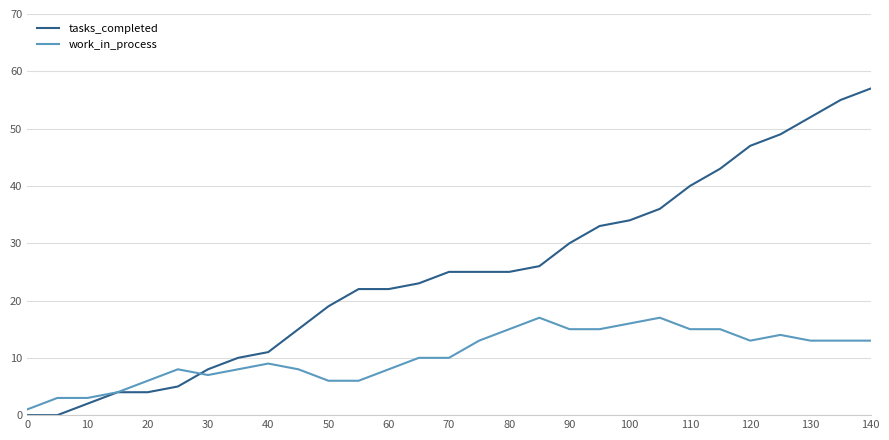

Rank the series by their average value, from lowest to highest.

work_in_process, tasks_completed